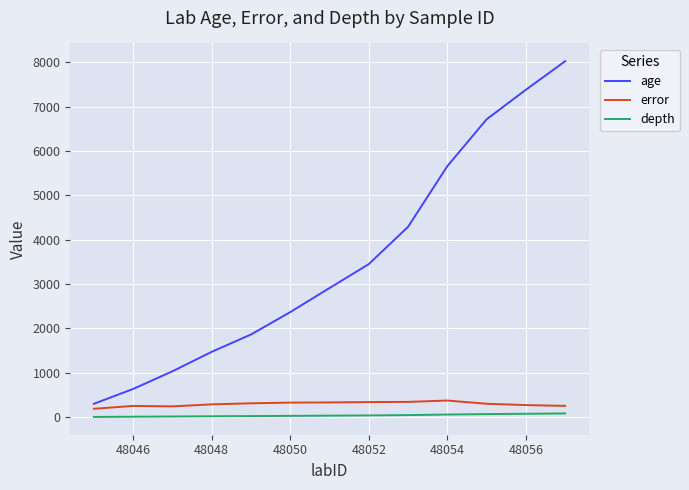

Which series has the largest total across all categories?

age